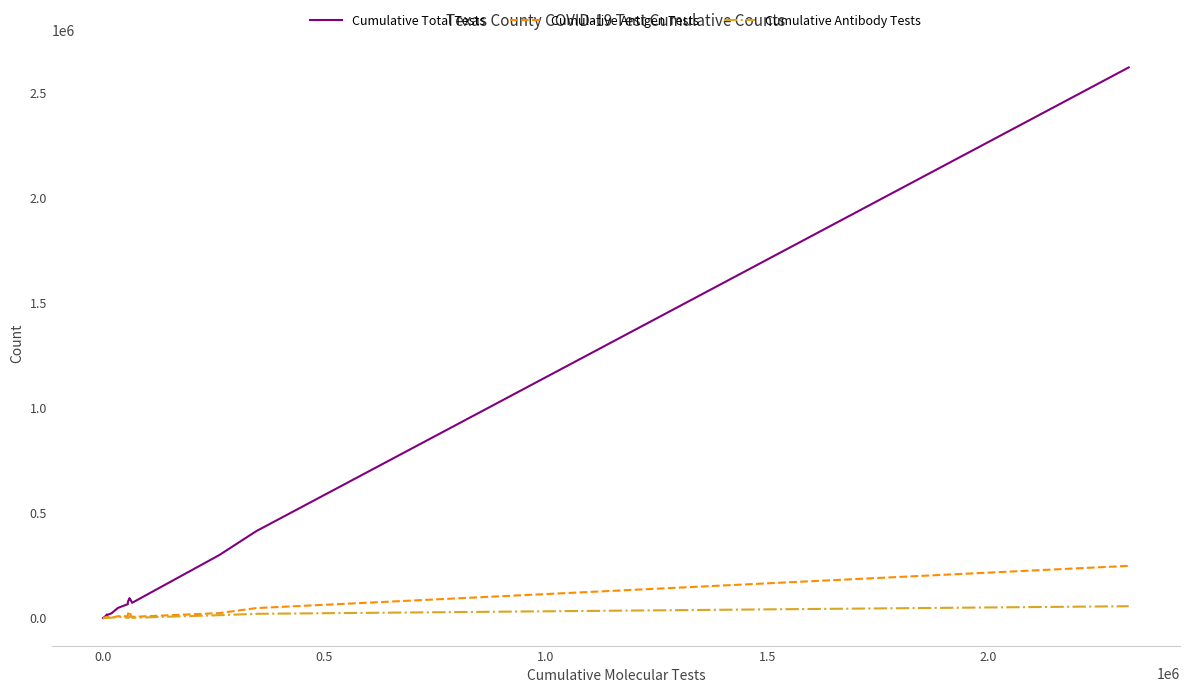

Which series has the largest total across all categories?

Cumulative Total Tests